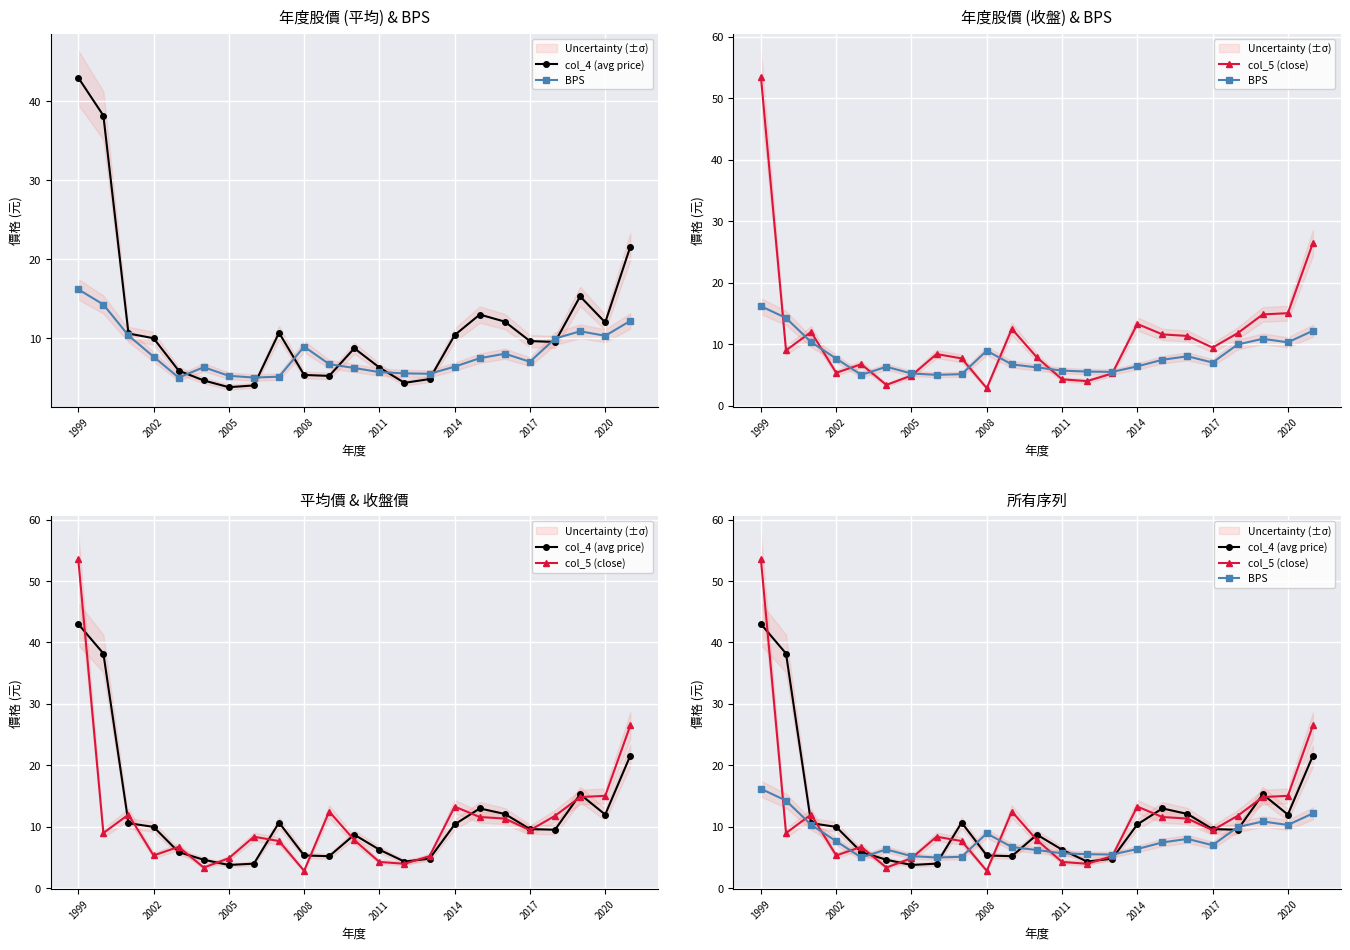

What is the average value of the col_4 (avg price) series?

11.7